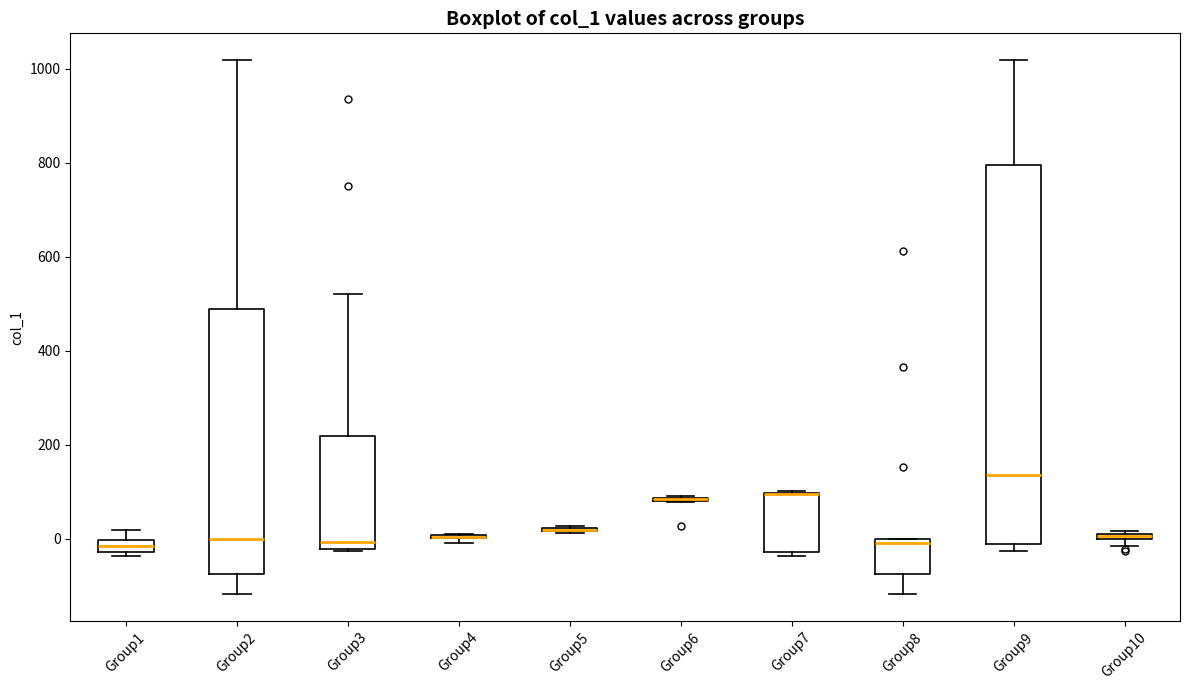

Which box is the tallest, from its lower edge to its upper edge?

Group9